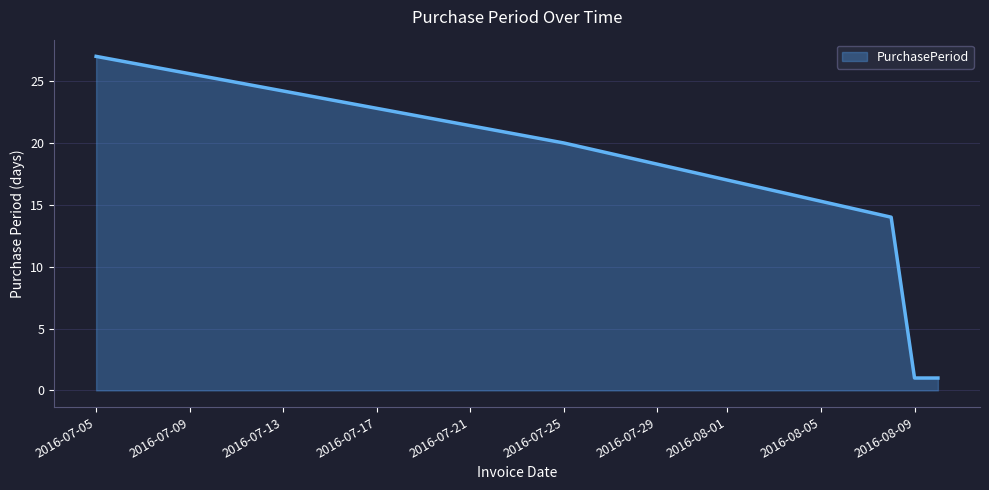

True or false: the data has more than 1 interior local peaks.

False